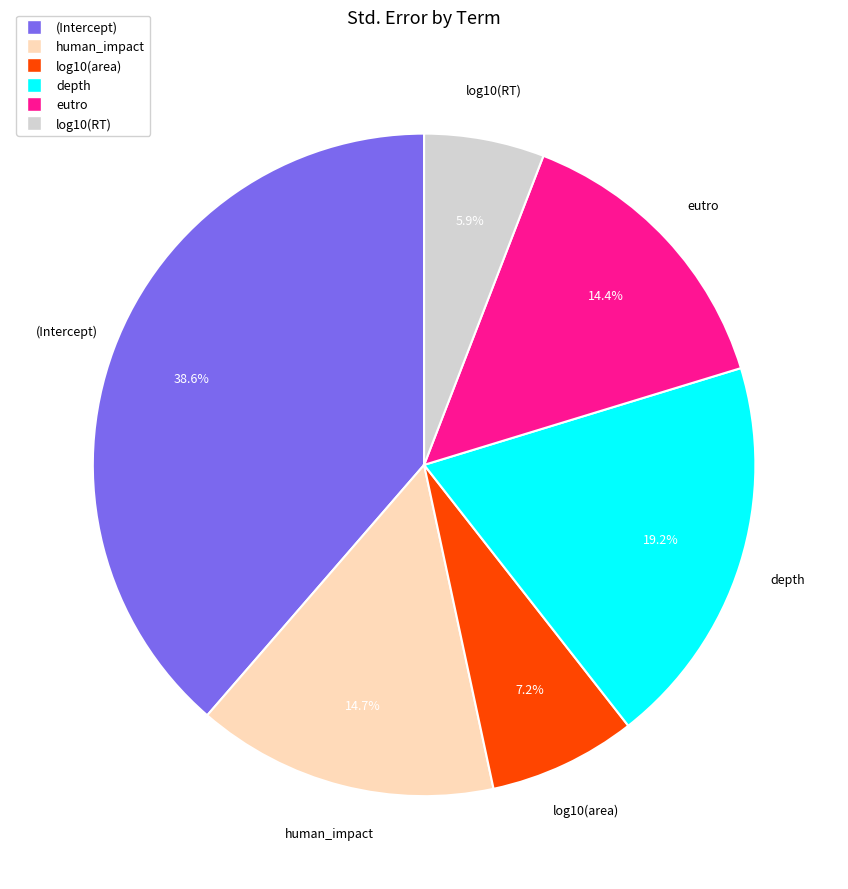

Does any single category account for the majority?

No